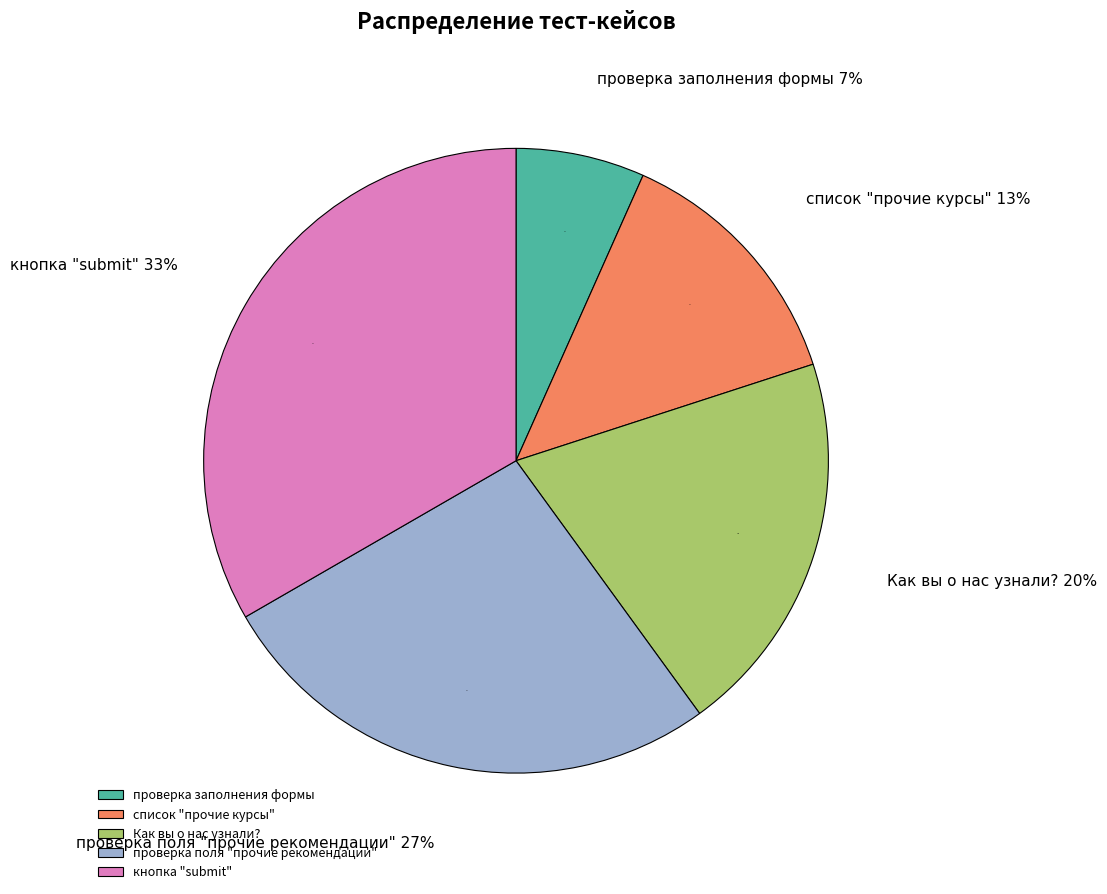

What percentage is NOT represented by кнопка "submit"?

66.7%